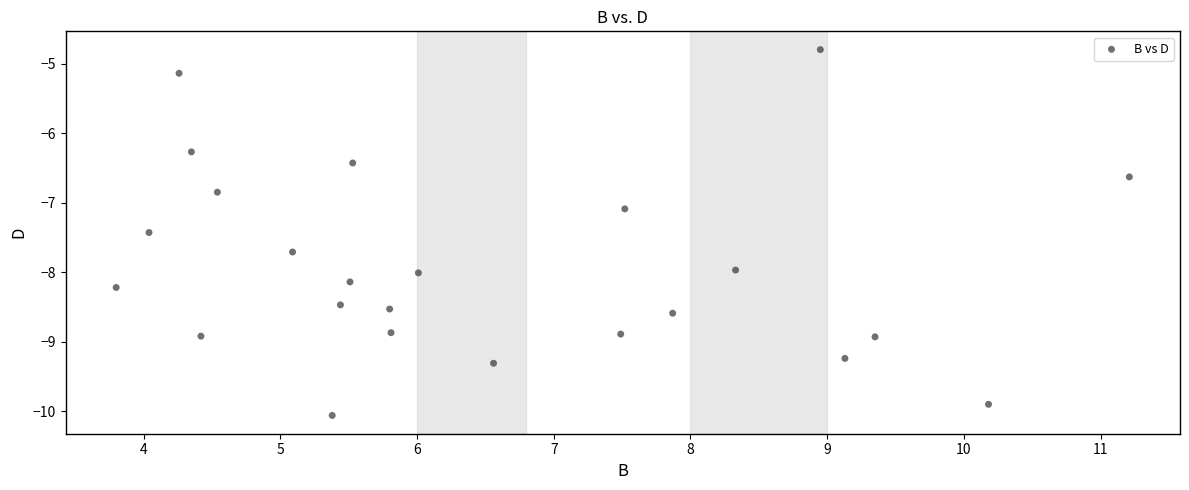

What is the range of Y values (max minus min)?

5.3